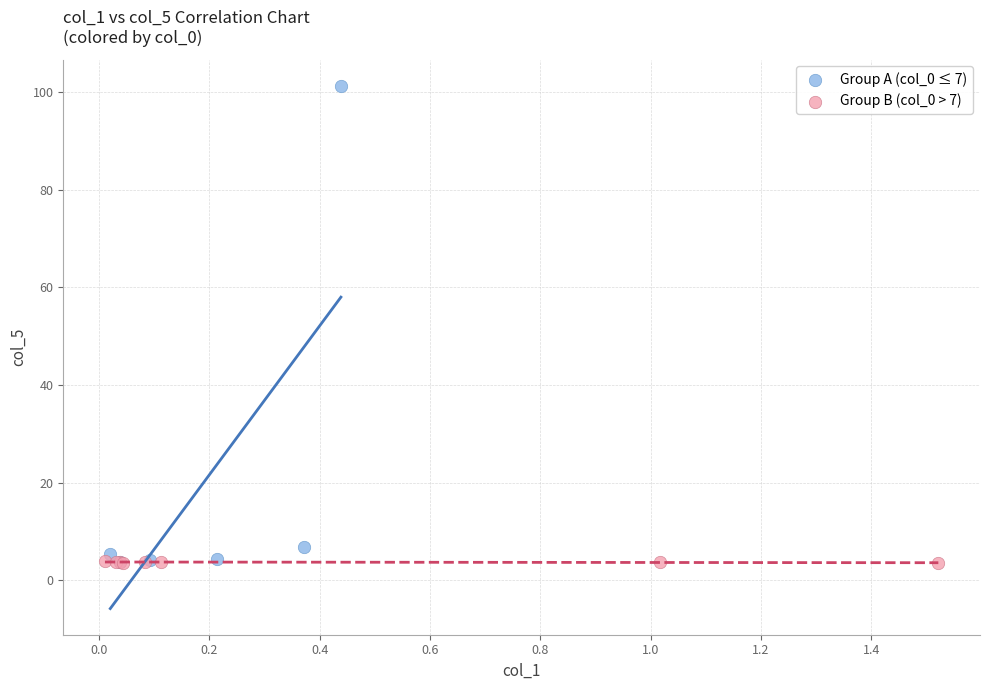

Which series reaches the maximum Y coordinate?

Group A (col_0 ≤ 7)